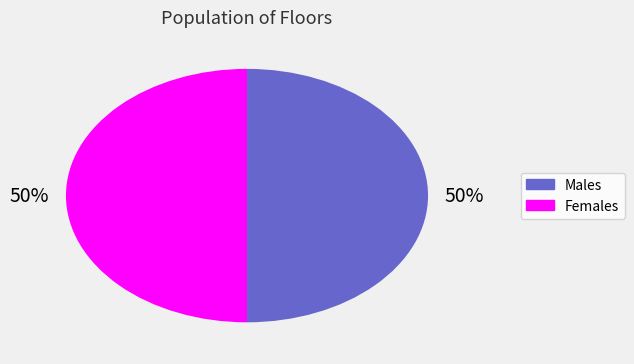

To the nearest percent, what is the average slice percentage?

50%